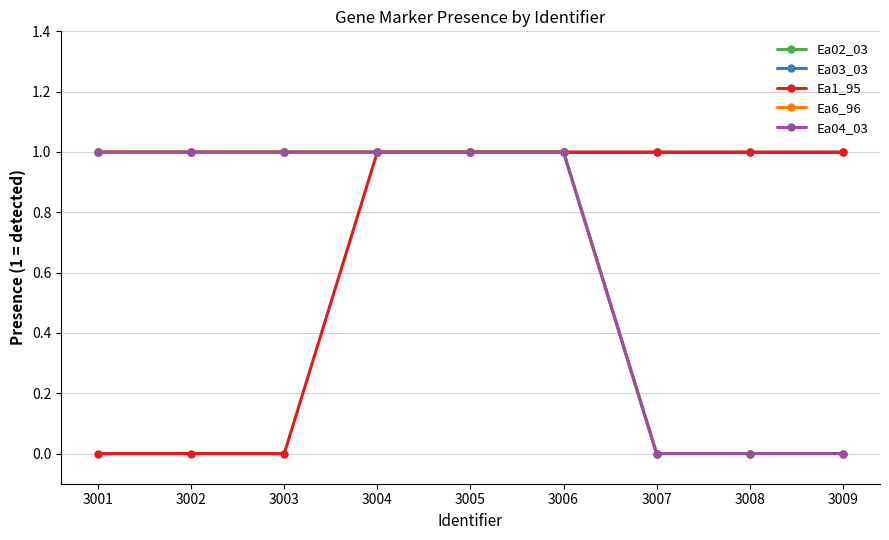

Between 3002 and 3009, which is larger?

3002